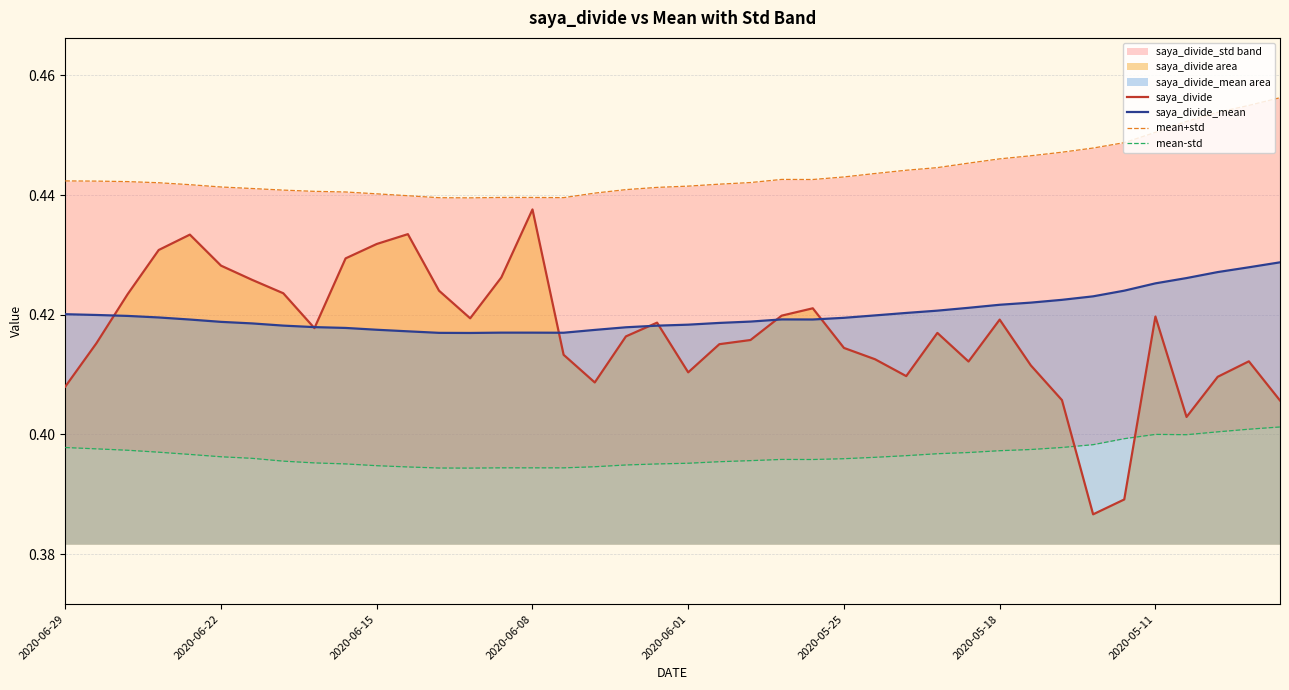

Rank the series by their maximum value, from lowest to highest.

mean-std, saya_divide_mean, saya_divide, mean+std